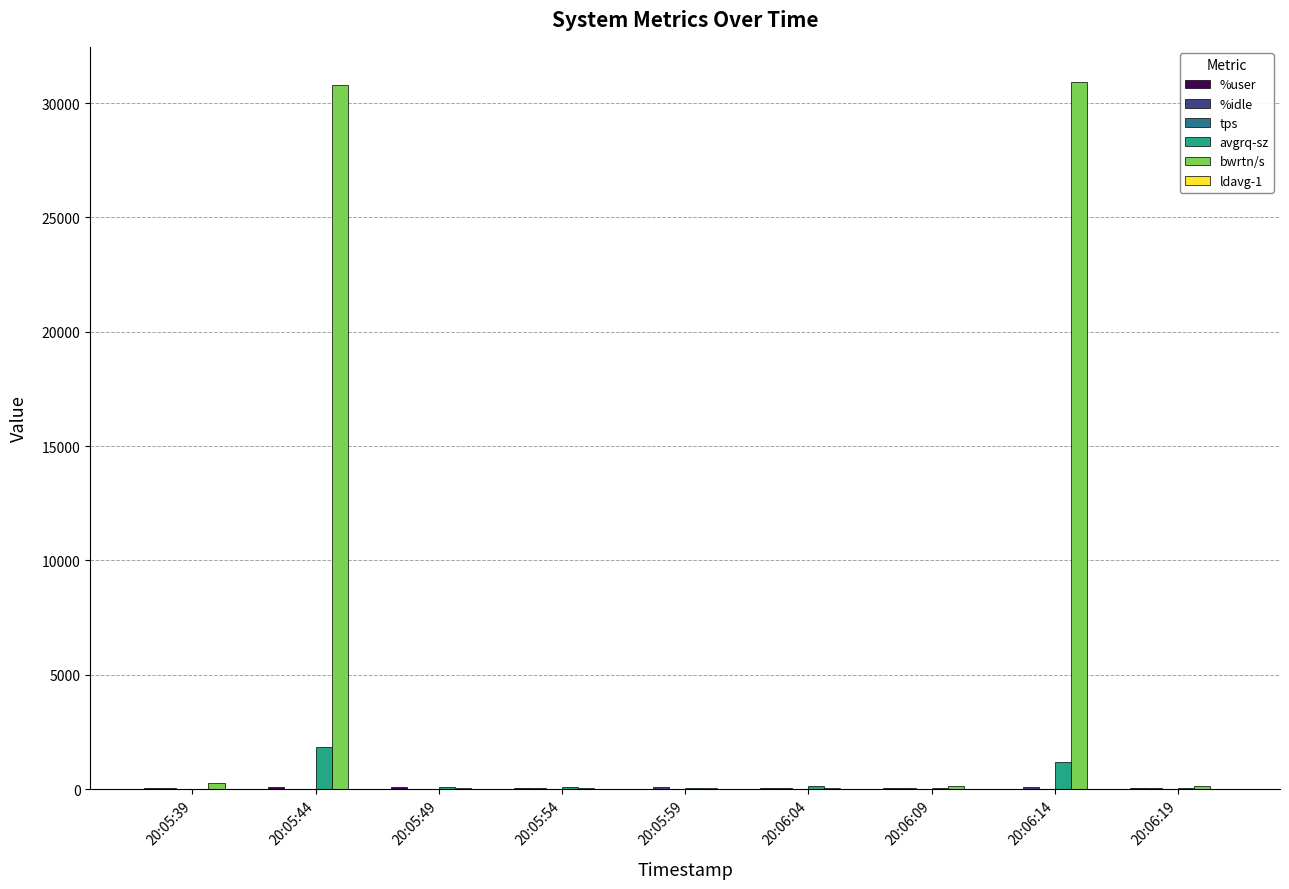

What is the sum of all bwrtn/s values?

62480.0